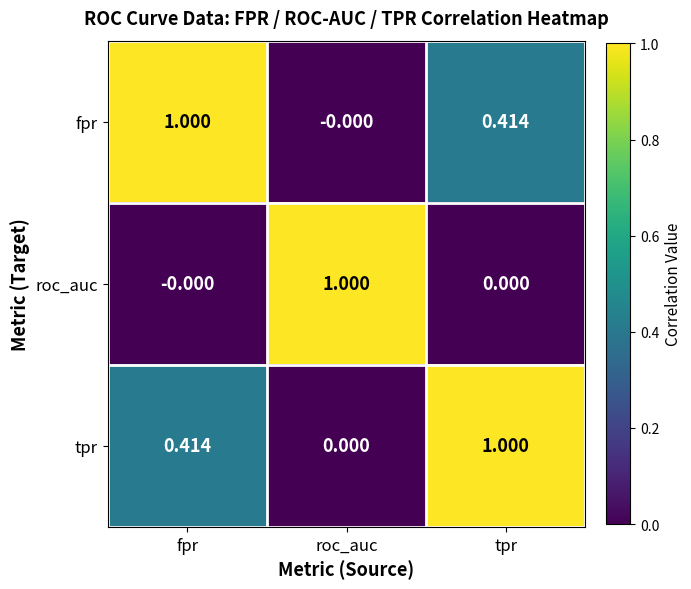

List the labels in order of fpr value, largest first.

fpr, tpr, roc_auc